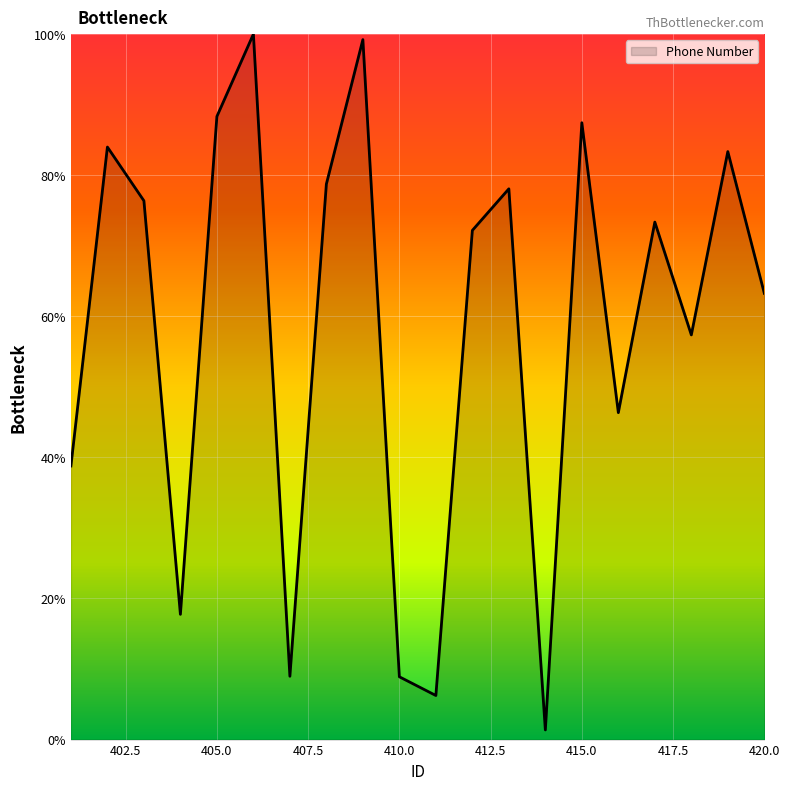

What is the maximum value shown in the chart?

100.0